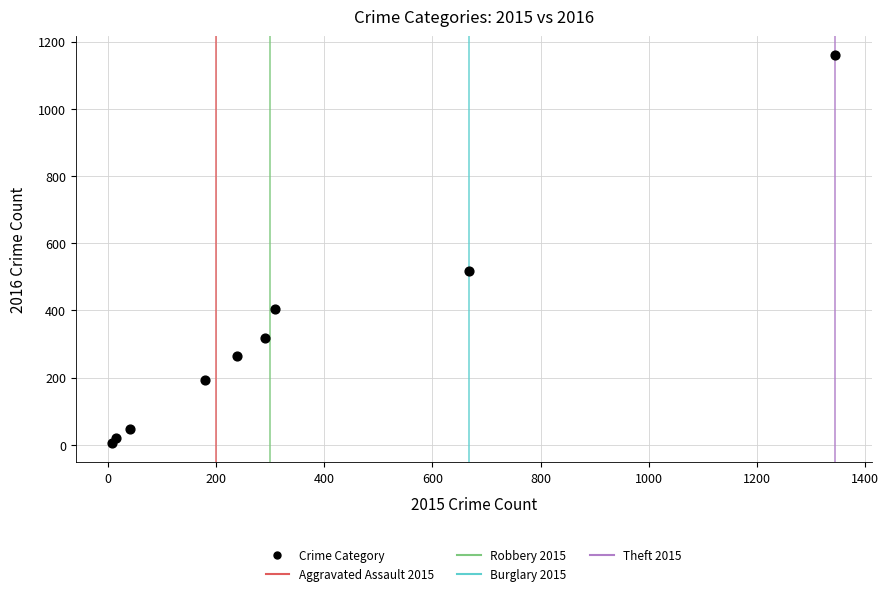

What Y value in the scatter plot is closest to 582?

518